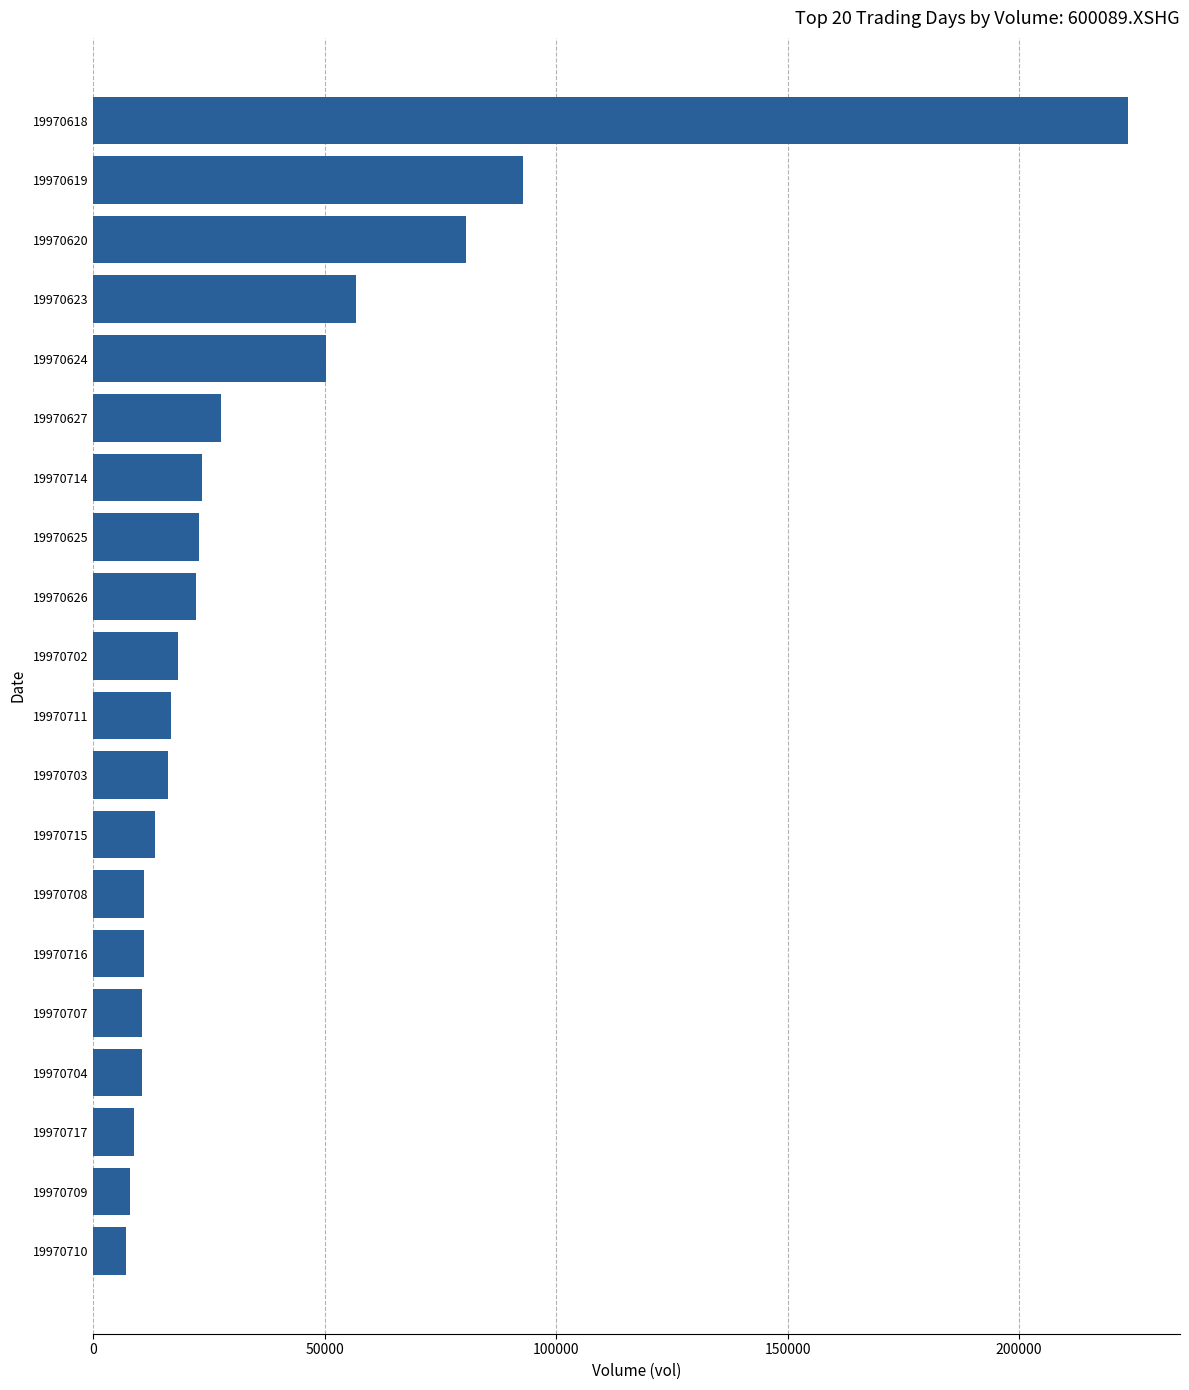

What is the minimum value shown in the chart?

7048